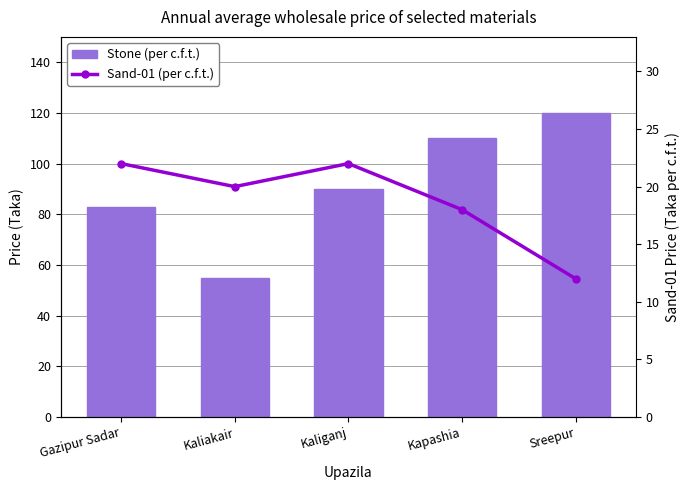

What is the spread (max minus min) of values at Kapashia?

92